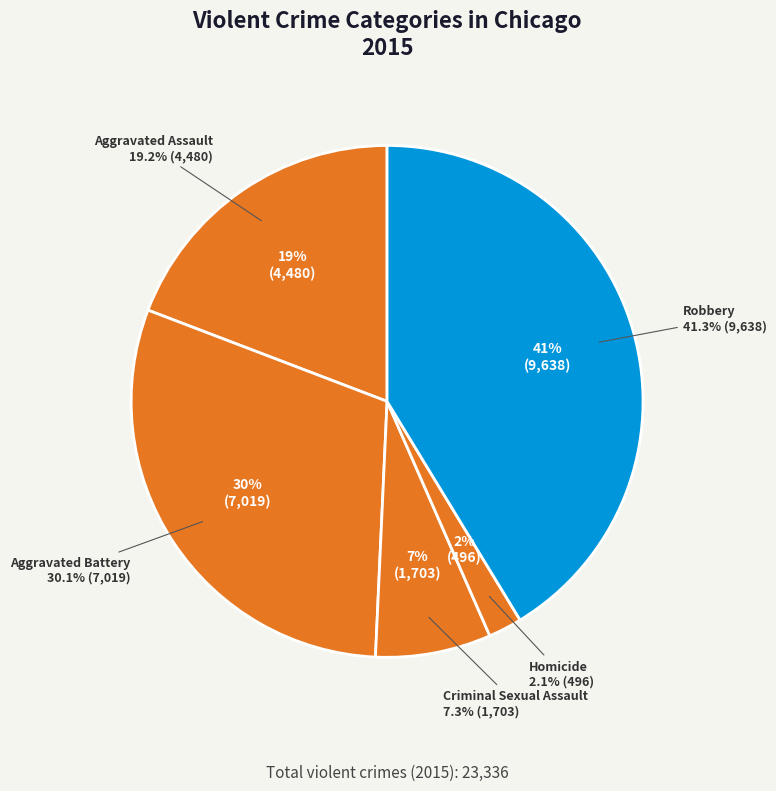

Which category has the biggest portion of the pie?

Robbery